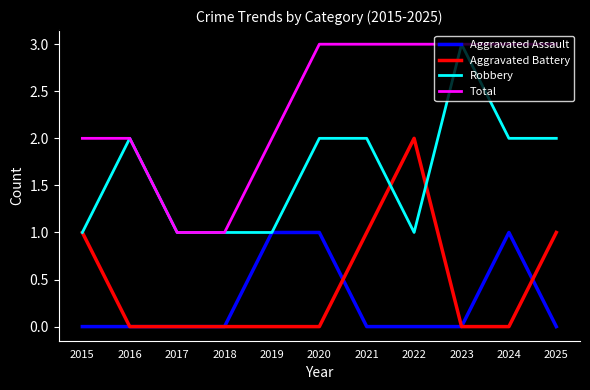

True or false: Robbery has more than 1 points higher than both neighbors.

True